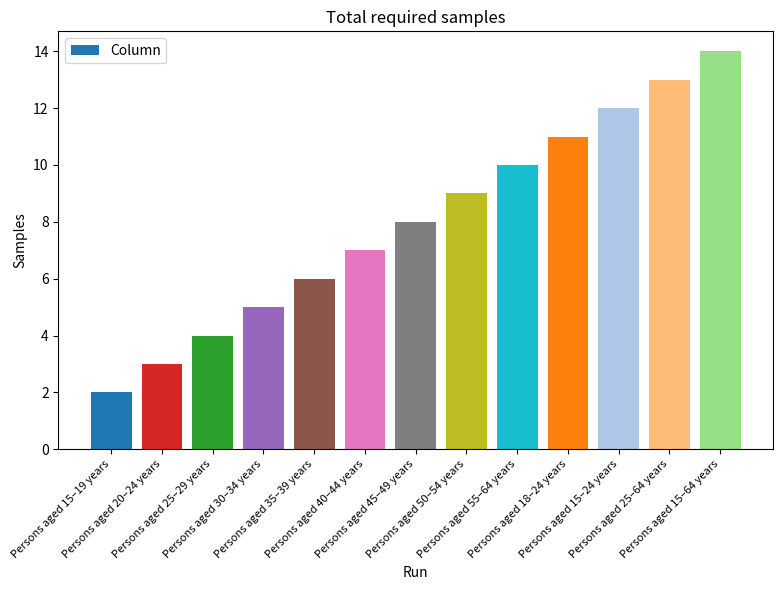

What is the maximum value shown in the chart?

14